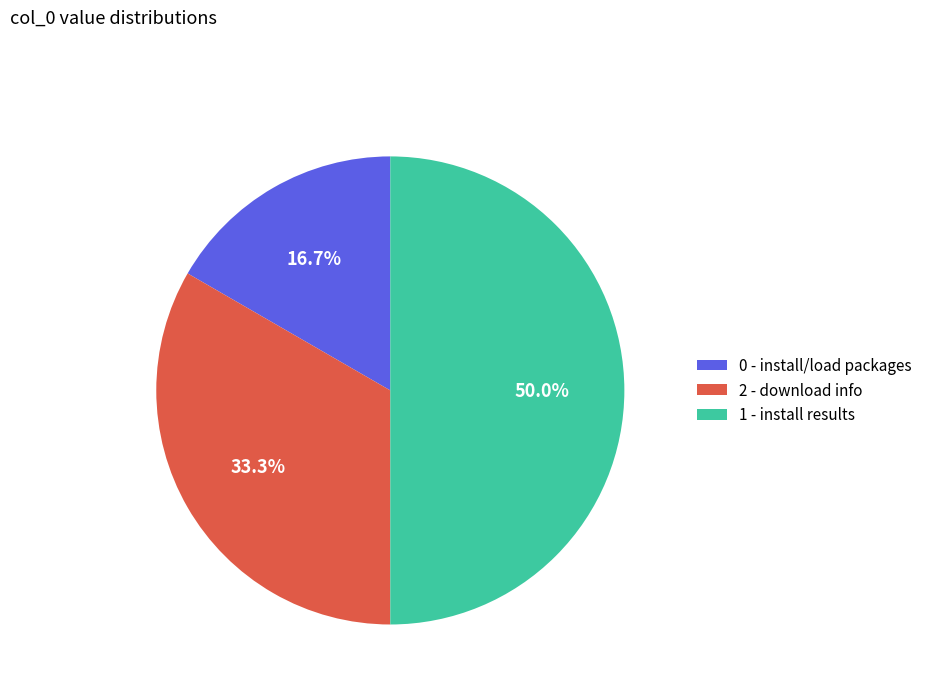

Does 2 - download info represent more than half of the total?

No